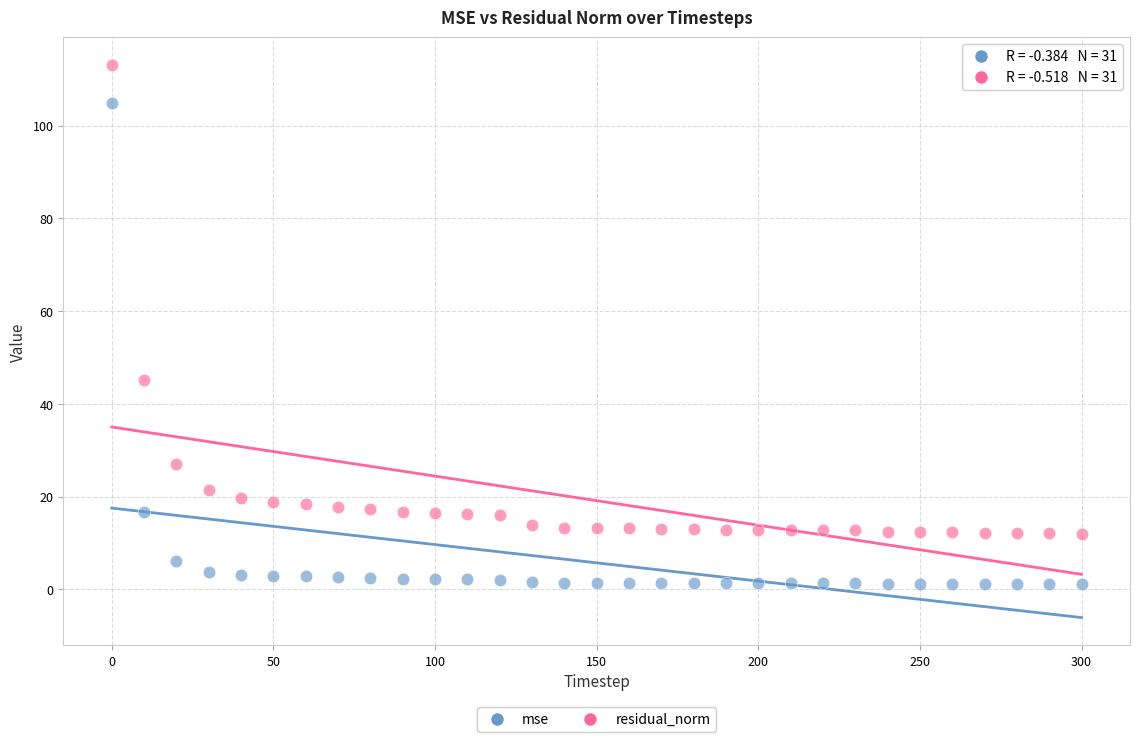

Which series contains the highest Y value?

residual_norm